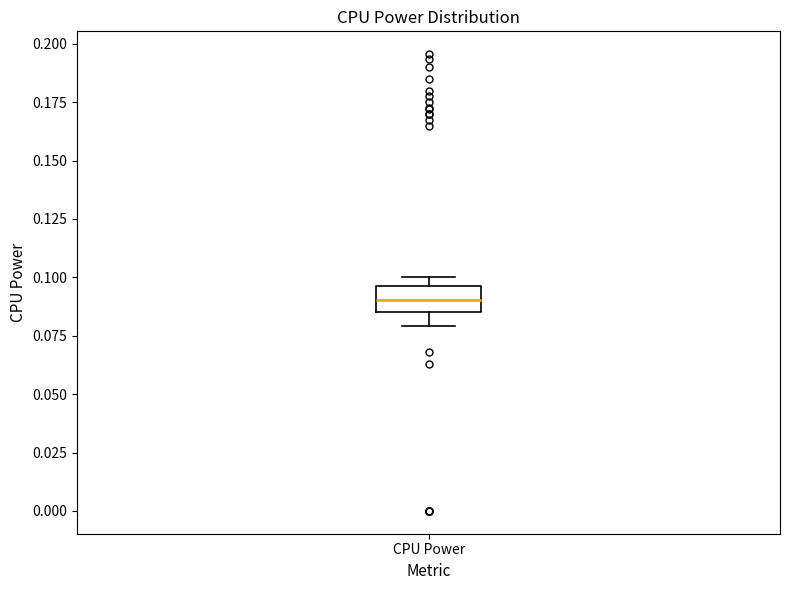

Where does the median line of the box for CPU Power sit on the y-axis? The values are not printed on the chart, so give them approximately, as read against the axis.

0.090